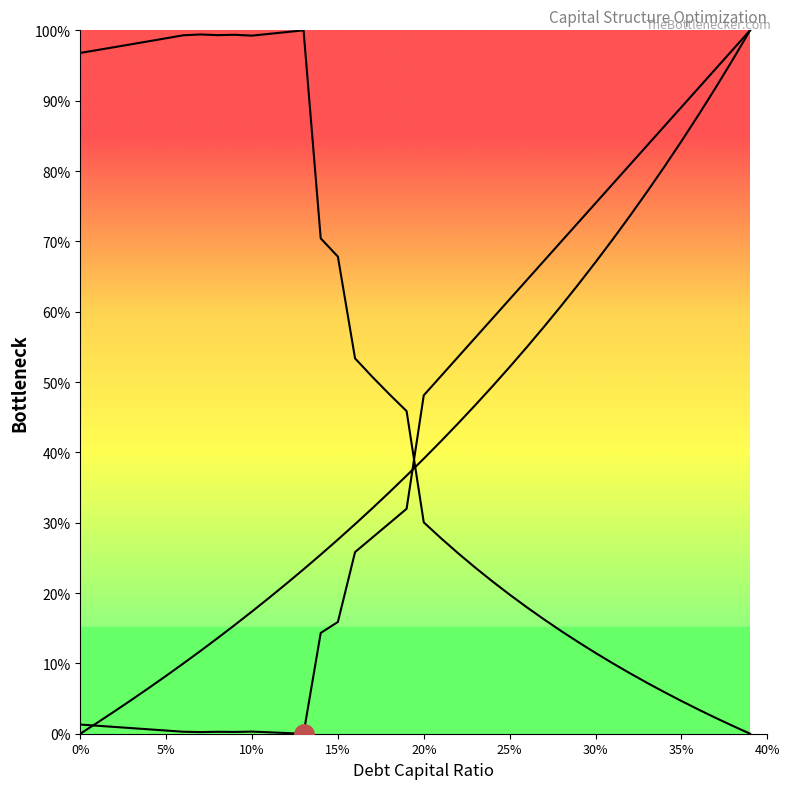

How many distinct data groups are displayed?

3